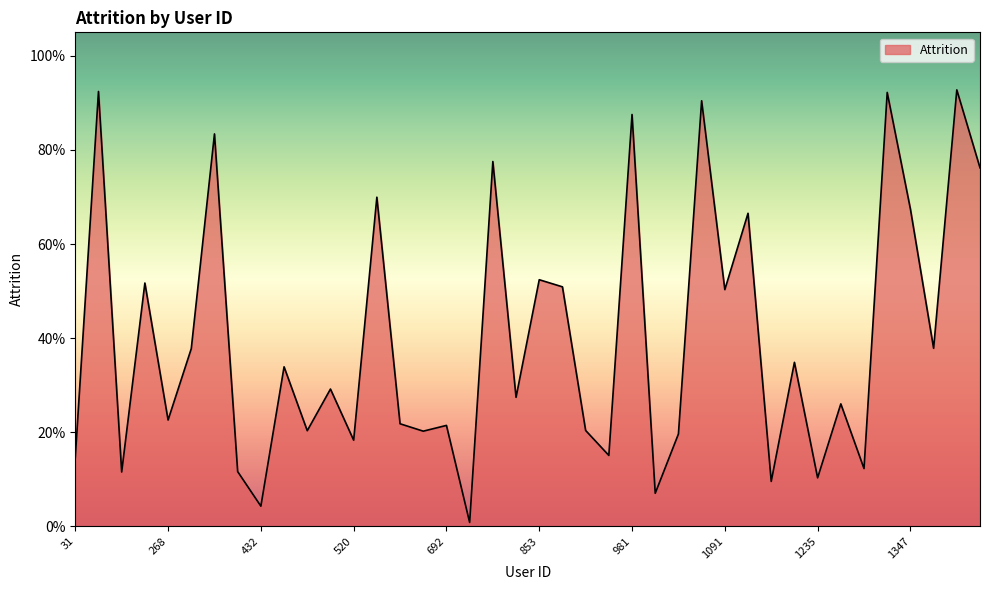

Where is the data nearest to the value 0?

751